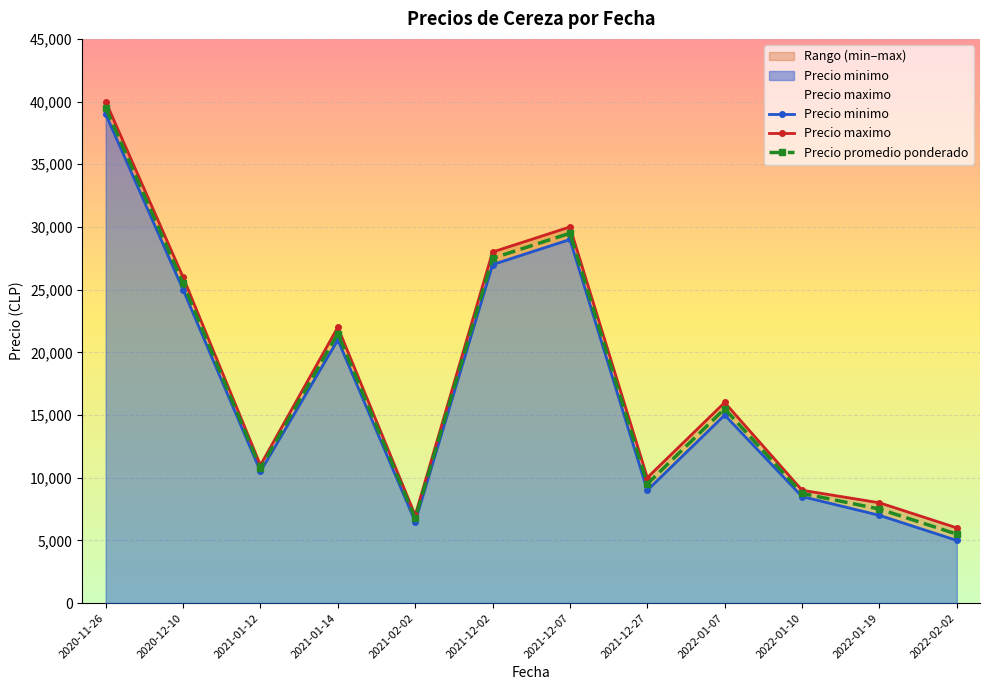

What is the label of the 3rd point from the left?

2021-01-12